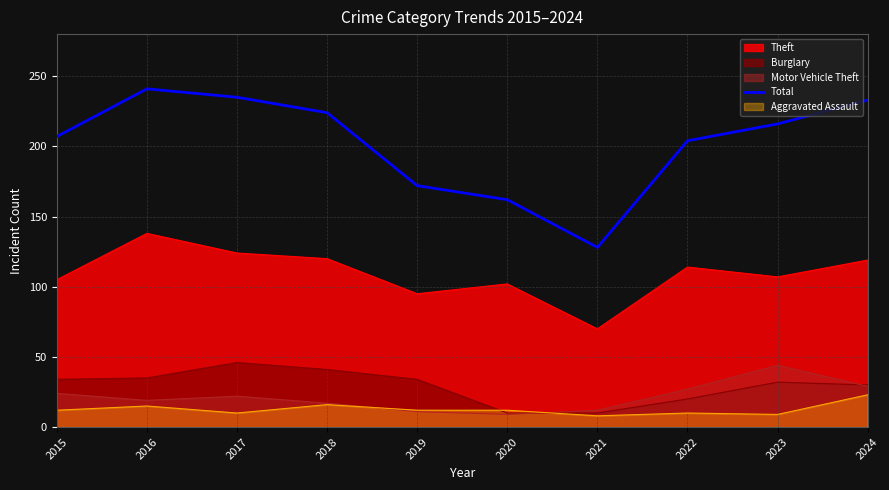

What is the smallest value displayed?

8